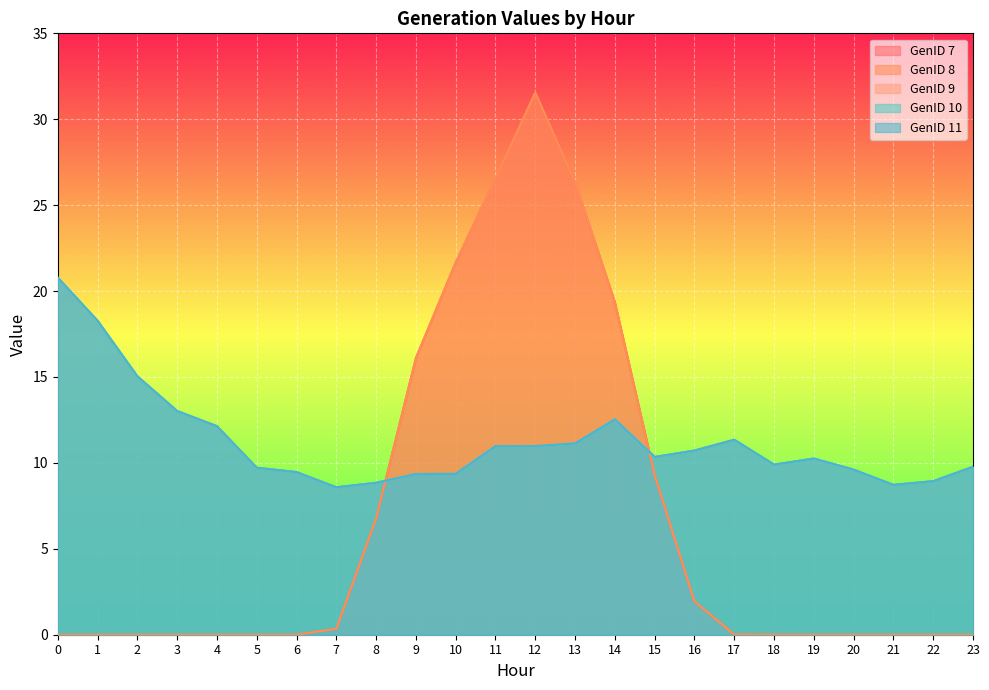

What value does the GenID 10 series have at 3?

13.0